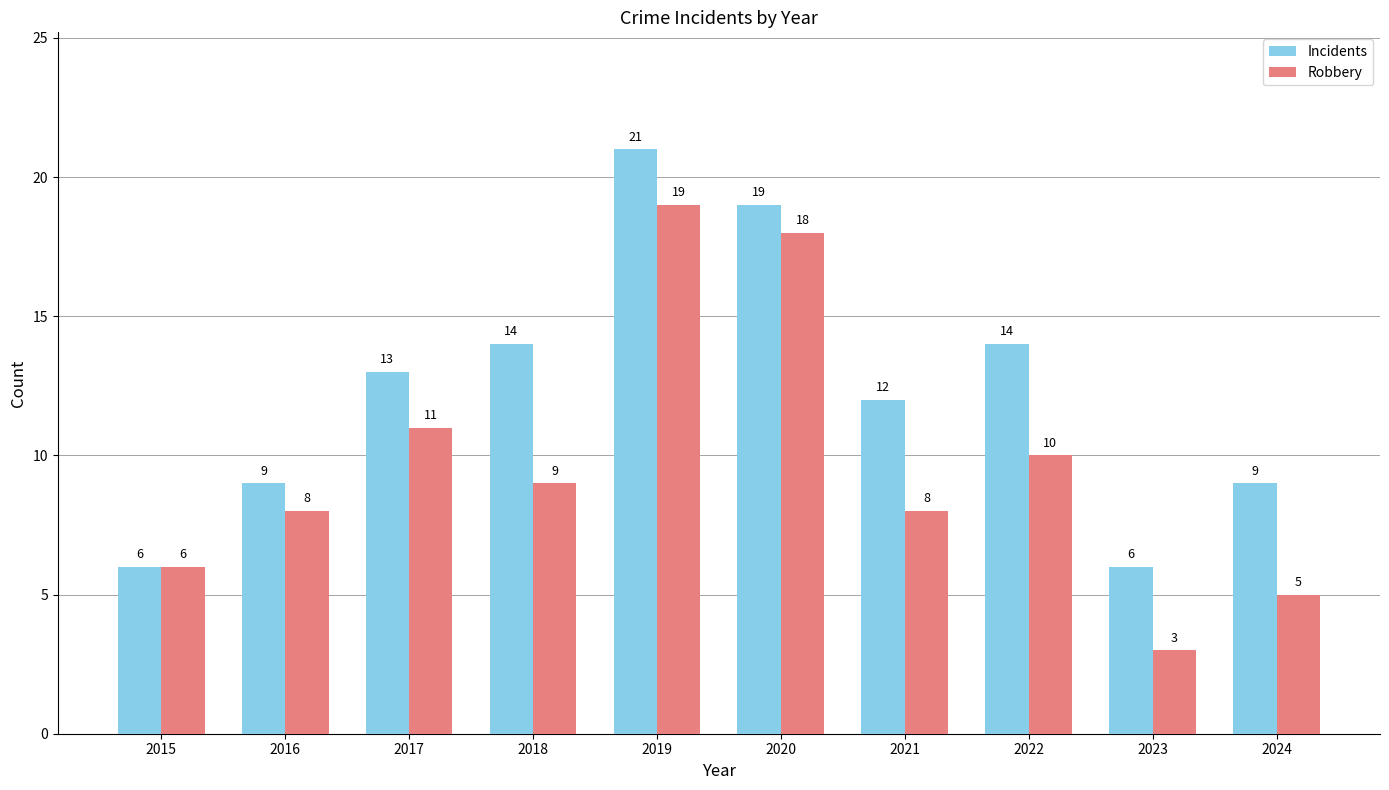

At how many categories does at least one series exceed 3?

10